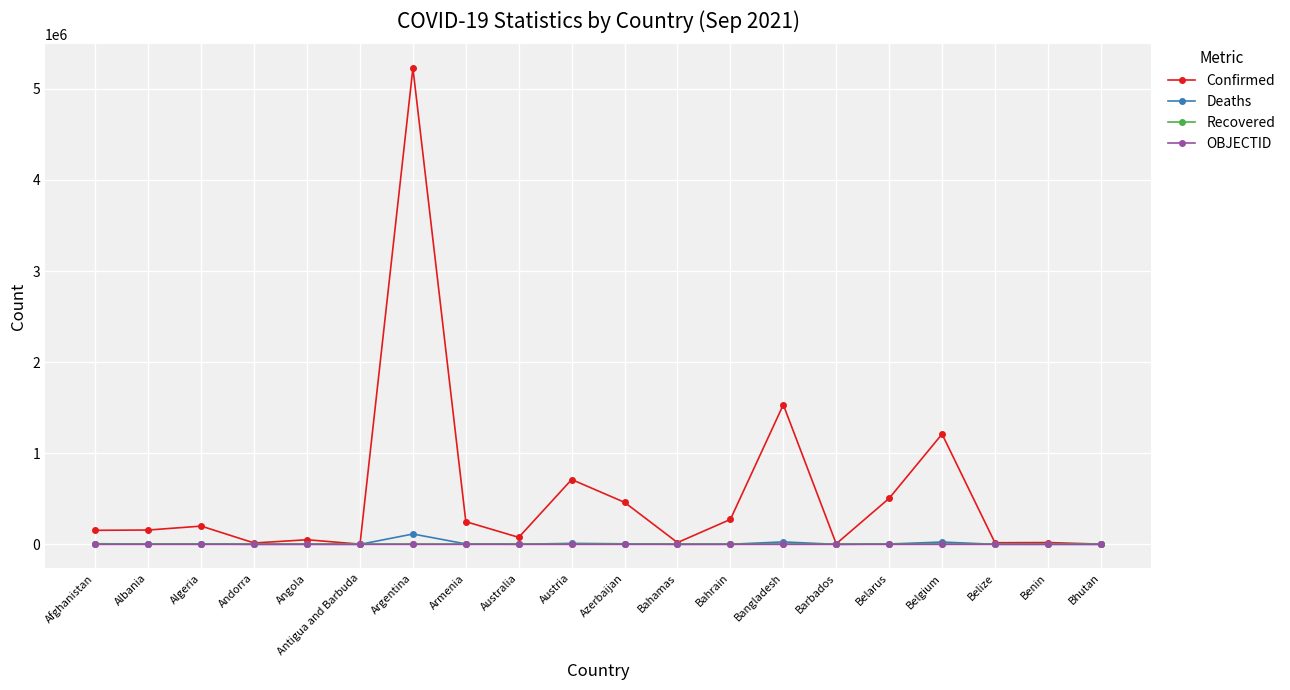

True or false: OBJECTID and Recovered cross at least once.

False